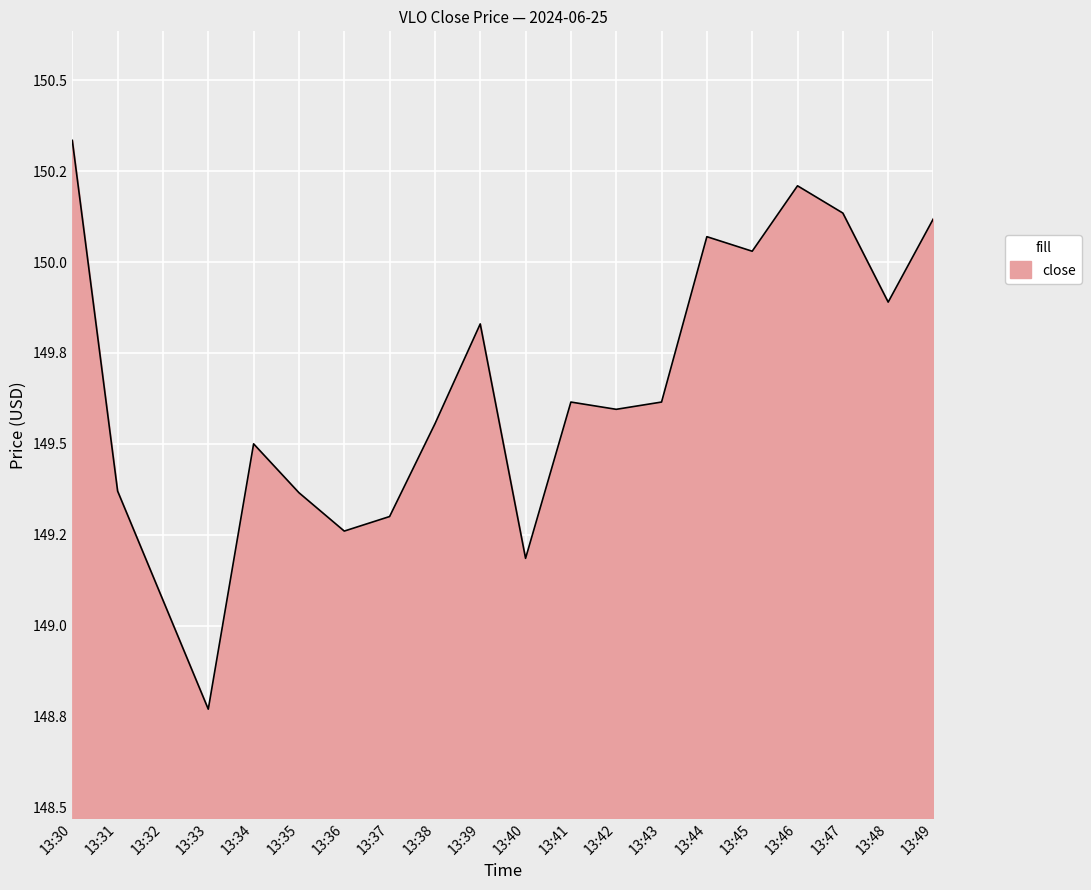

Is this an area chart (filled region under the line)?

Yes